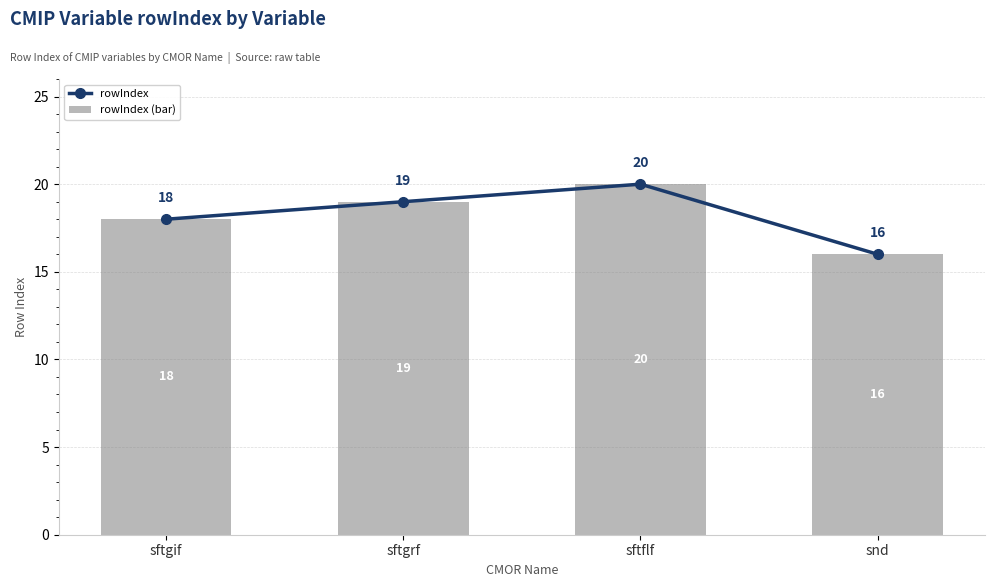

List the series in order of their peak value, lowest first.

rowIndex, rowIndex (bar)